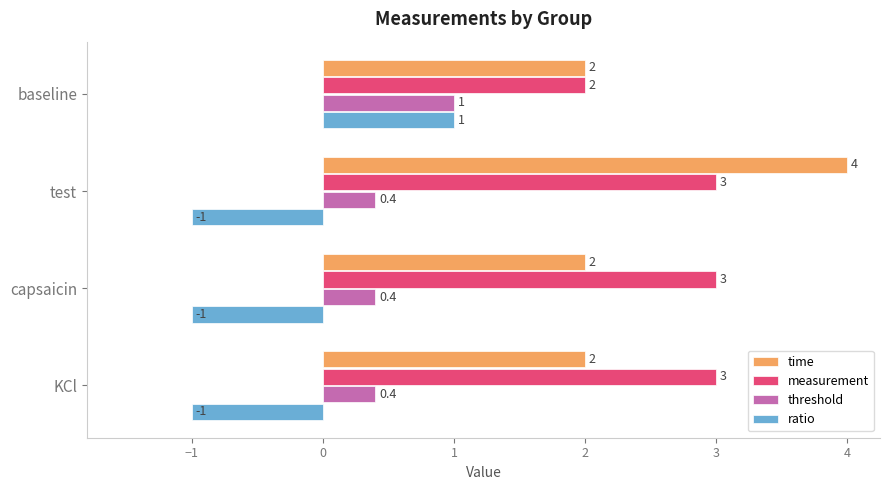

How many ratio values are between -1 and 1?

4